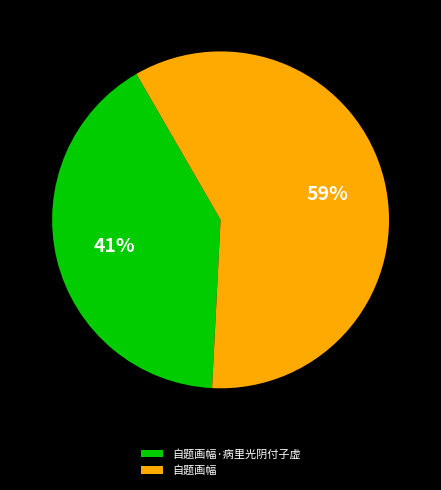

To the nearest percent, what percentage of the pie is 自题画幅?

59%